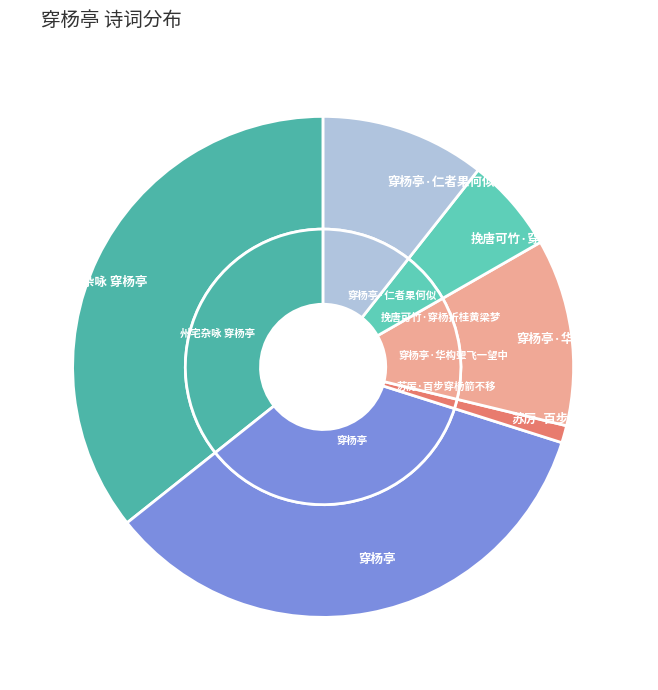

What percentage is the 穿杨亭 slice, to the nearest percent?

34%